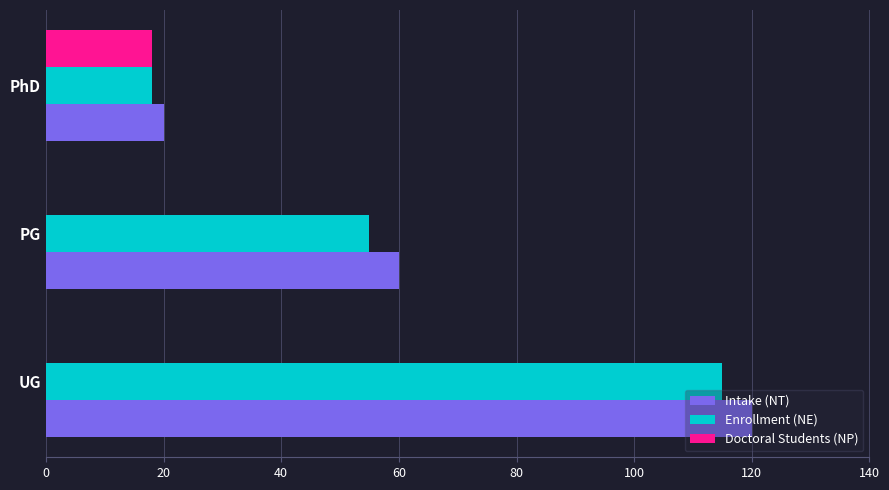

Which series changed the most between UG and PhD?

Intake (NT)